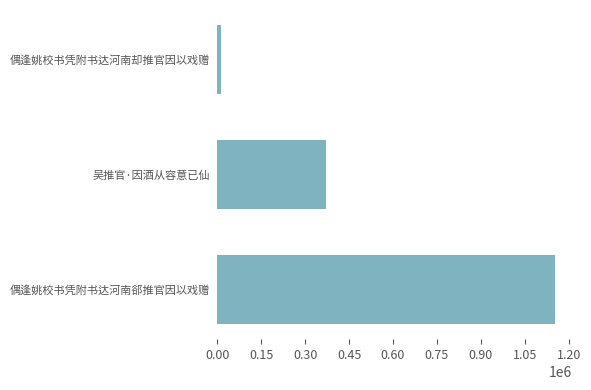

List the labels in order of value, smallest first.

偶逢姚校书凭附书达河南却推官因以戏赠, 吴推官·因酒从容意已仙, 偶逢姚校书凭附书达河南郤推官因以戏赠